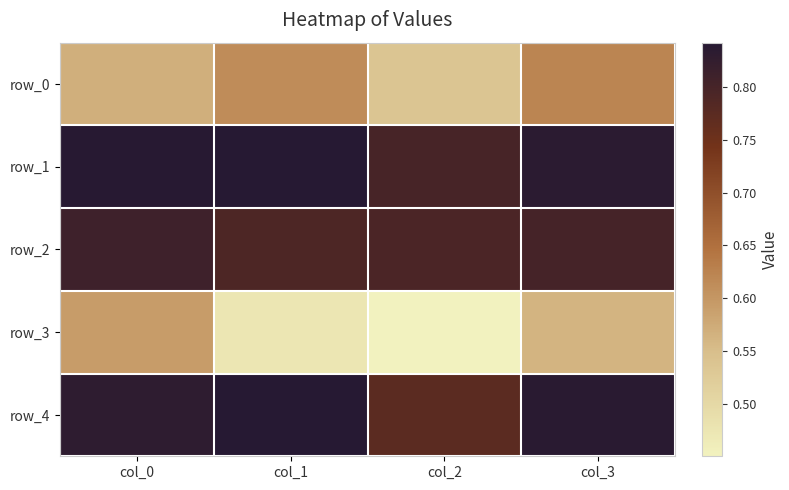

What value does the row_2 series have at col_3?

0.8